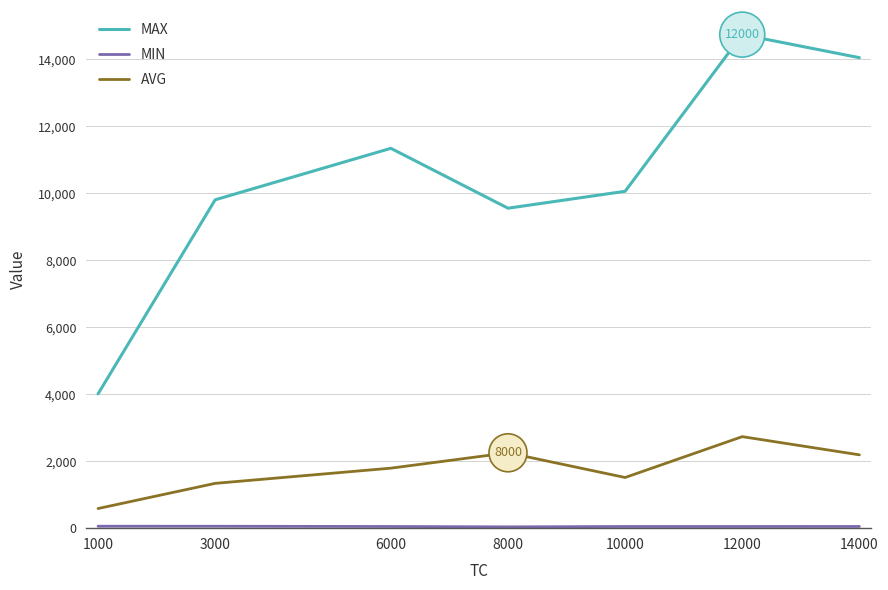

What is the difference between the highest and lowest values at 10000?

10010